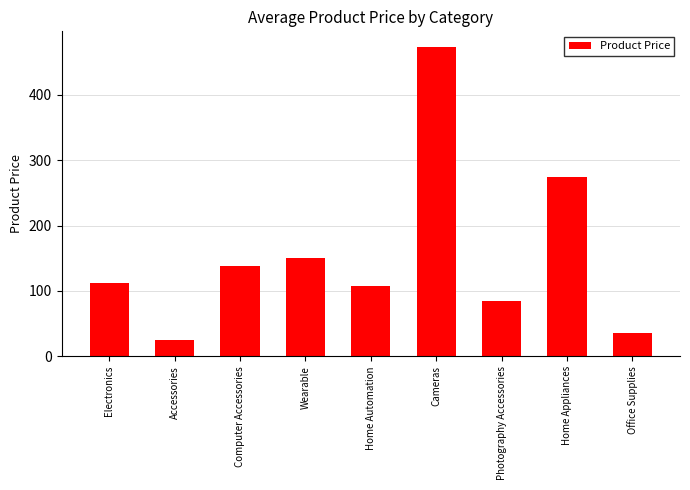

Count the number of data series in this chart.

1